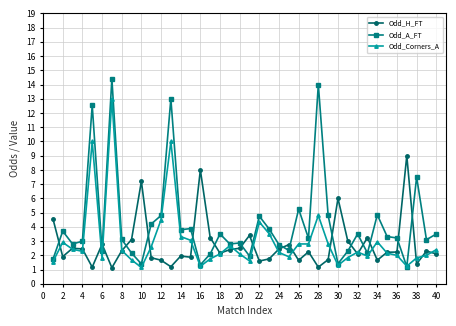

What is the maximum value for Odd_H_FT?

9.0